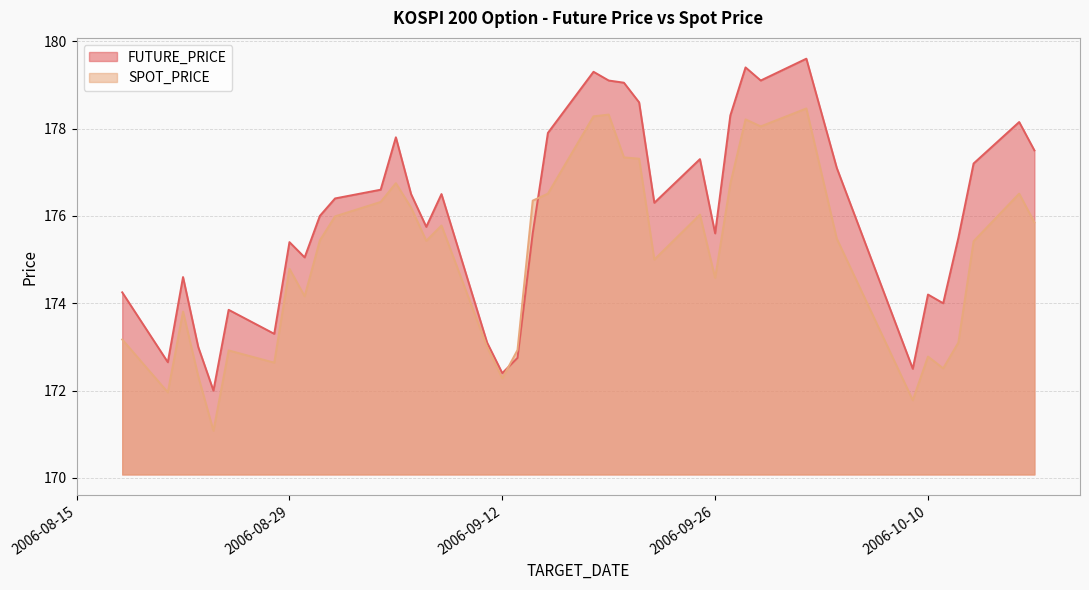

What is the label of the 2nd point from the left?

2006-08-21